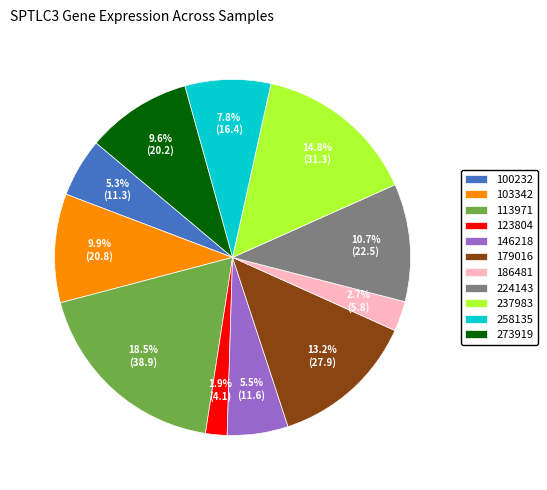

What is the smallest slice in the pie chart?

123804